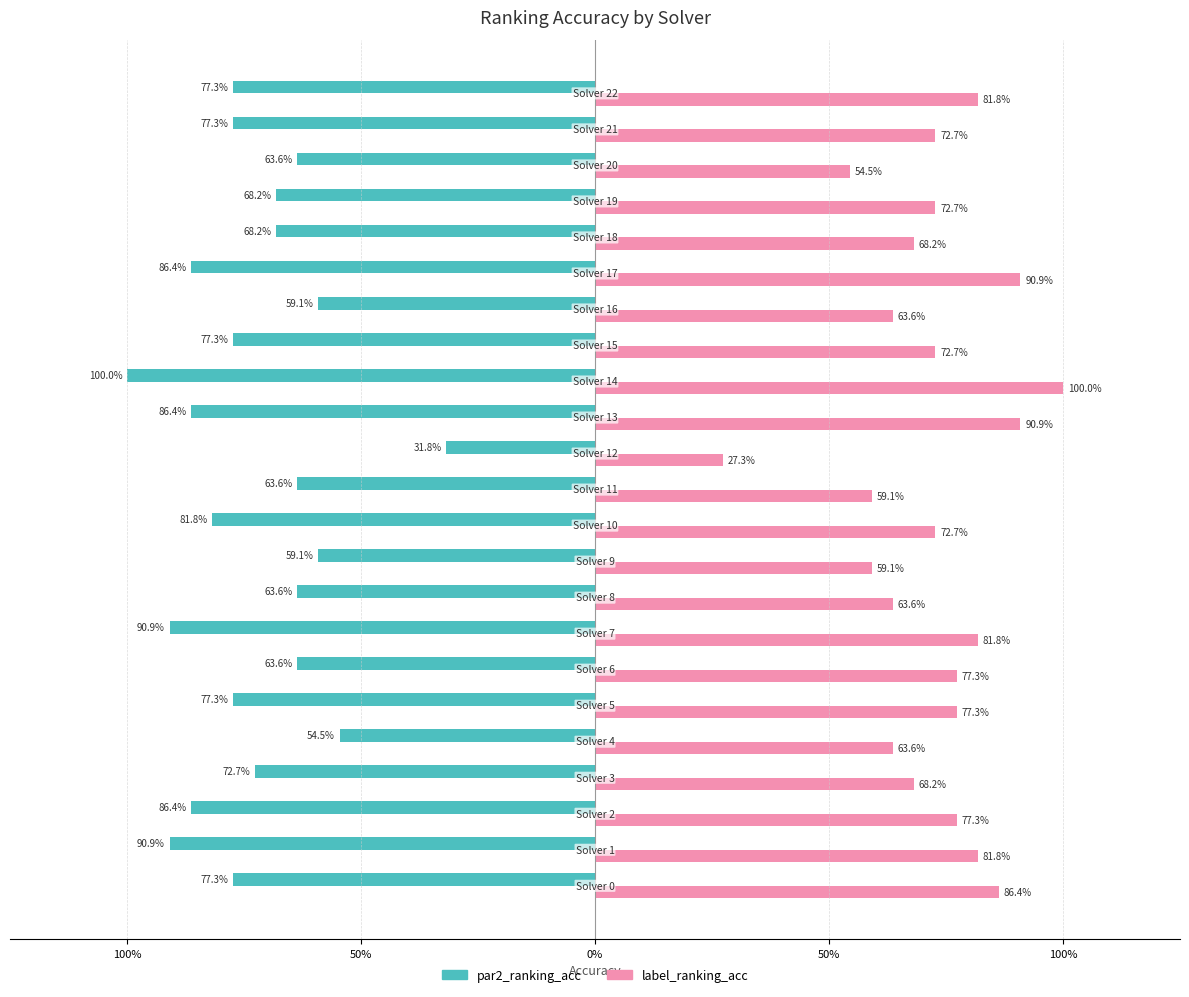

What are all the series names shown in the legend?

par2_ranking_acc, label_ranking_acc